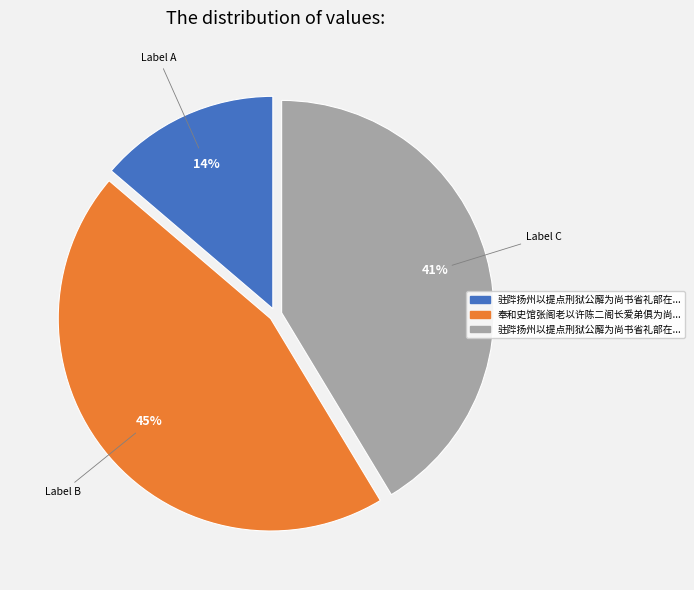

To the nearest percent, what is the difference between the largest and smallest slice percentages?

31%